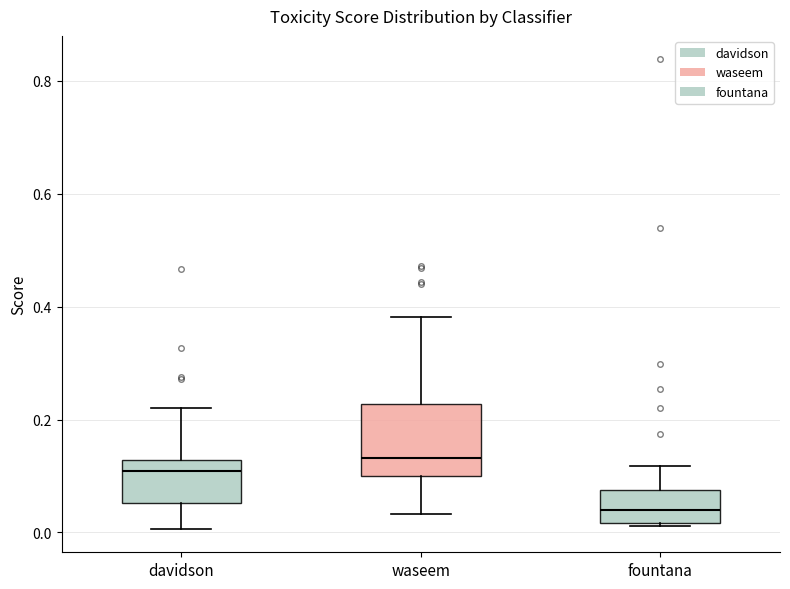

Where does the median line of the box for waseem sit on the y-axis? The values are not printed on the chart, so give them approximately, as read against the axis.

0.14